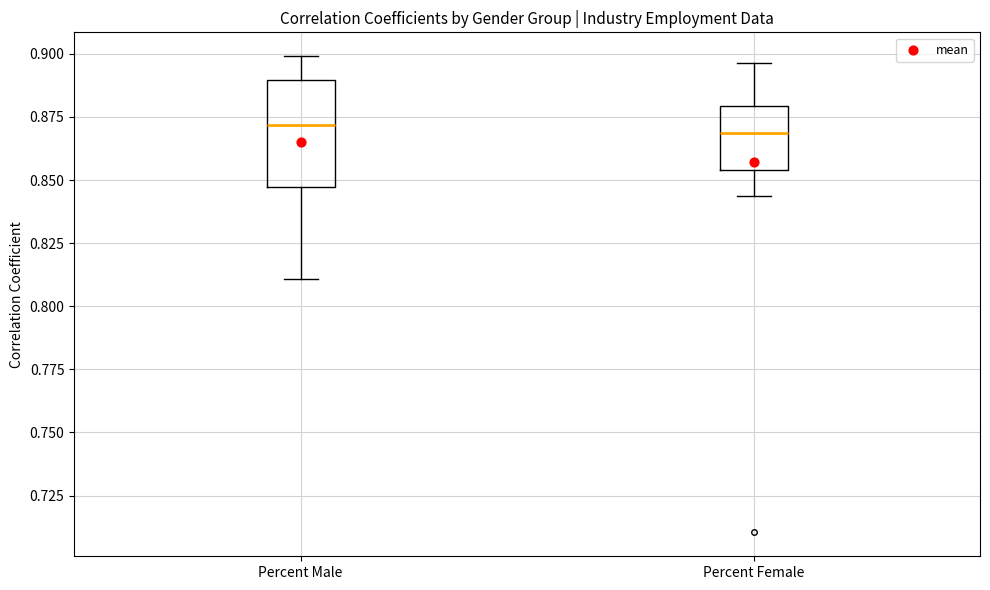

Reading left to right, transcribe this box plot: for each box, give where its median line is, the range the box spans, and where its two whiskers end, as read against the y-axis. The values are not printed on the chart, so give them approximately, as read against the axis.

Percent Male: median 0.870, box 0.845 to 0.890, whiskers 0.810 to 0.900
Percent Female: median 0.870, box 0.855 to 0.880, whiskers 0.845 to 0.895